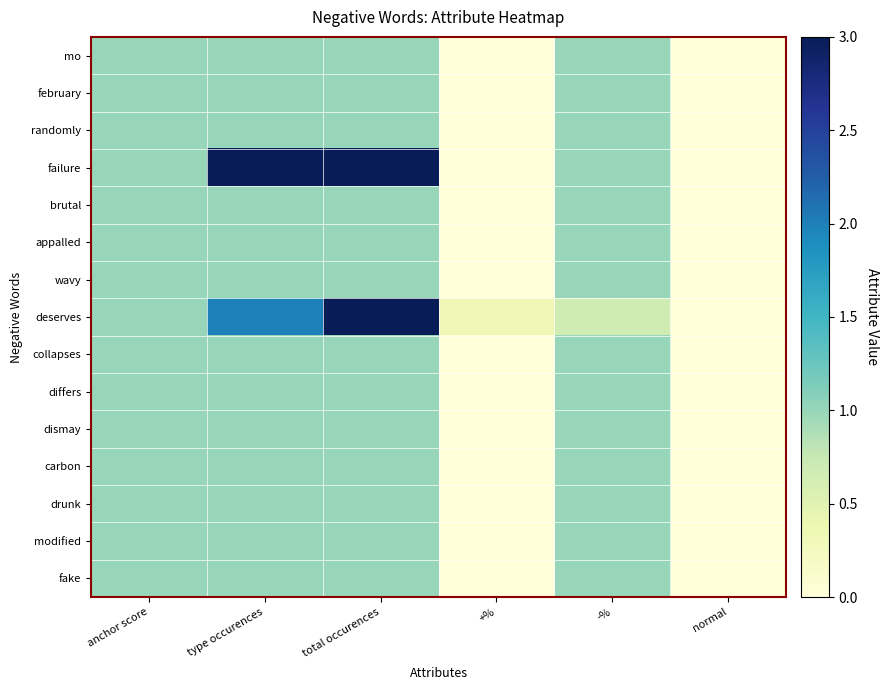

Reading left to right, list all the values displayed in this chart.

mo: anchor score=1.0	type occurences=1.0	total occurences=1.0	+%=0.0	-%=1.0	normal=0.0
february: anchor score=1.0	type occurences=1.0	total occurences=1.0	+%=0.0	-%=1.0	normal=0.0
randomly: anchor score=1.0	type occurences=1.0	total occurences=1.0	+%=0.0	-%=1.0	normal=0.0
failure: anchor score=1.0	type occurences=3.0	total occurences=3.0	+%=0.0	-%=1.0	normal=0.0
brutal: anchor score=1.0	type occurences=1.0	total occurences=1.0	+%=0.0	-%=1.0	normal=0.0
appalled: anchor score=1.0	type occurences=1.0	total occurences=1.0	+%=0.0	-%=1.0	normal=0.0
wavy: anchor score=1.0	type occurences=1.0	total occurences=1.0	+%=0.0	-%=1.0	normal=0.0
deserves: anchor score=1.0	type occurences=2.0	total occurences=3.0	+%=0.3	-%=0.7	normal=0.0
collapses: anchor score=1.0	type occurences=1.0	total occurences=1.0	+%=0.0	-%=1.0	normal=0.0
differs: anchor score=1.0	type occurences=1.0	total occurences=1.0	+%=0.0	-%=1.0	normal=0.0
dismay: anchor score=1.0	type occurences=1.0	total occurences=1.0	+%=0.0	-%=1.0	normal=0.0
carbon: anchor score=1.0	type occurences=1.0	total occurences=1.0	+%=0.0	-%=1.0	normal=0.0
drunk: anchor score=1.0	type occurences=1.0	total occurences=1.0	+%=0.0	-%=1.0	normal=0.0
modified: anchor score=1.0	type occurences=1.0	total occurences=1.0	+%=0.0	-%=1.0	normal=0.0
fake: anchor score=1.0	type occurences=1.0	total occurences=1.0	+%=0.0	-%=1.0	normal=0.0